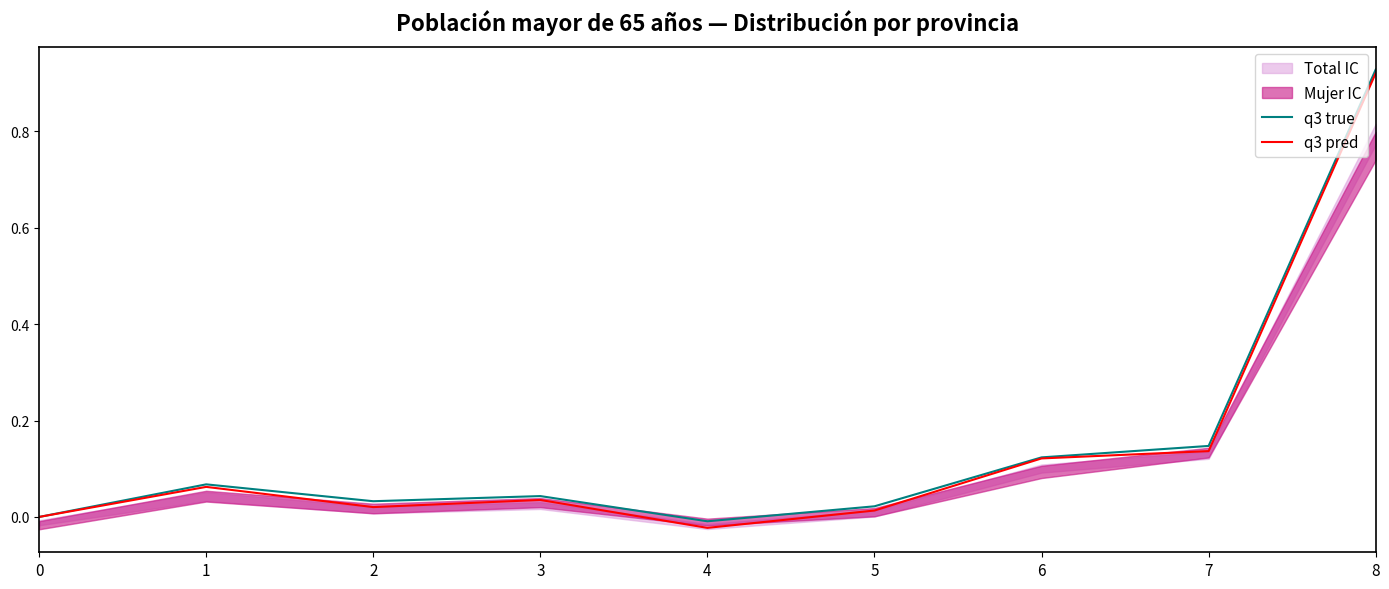

The q3 true series shows -0.0 at 4. True or false?

False